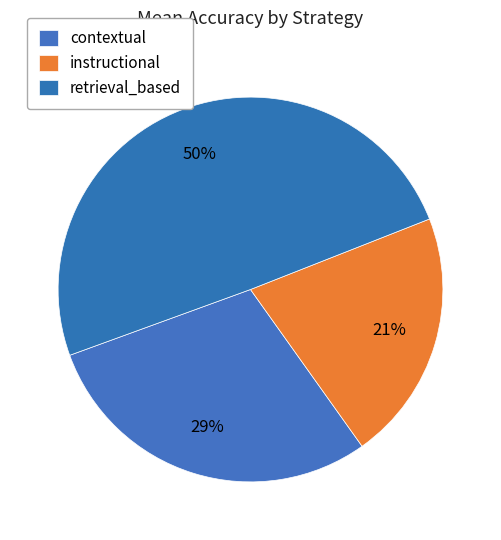

Count the number of slices in the pie.

3